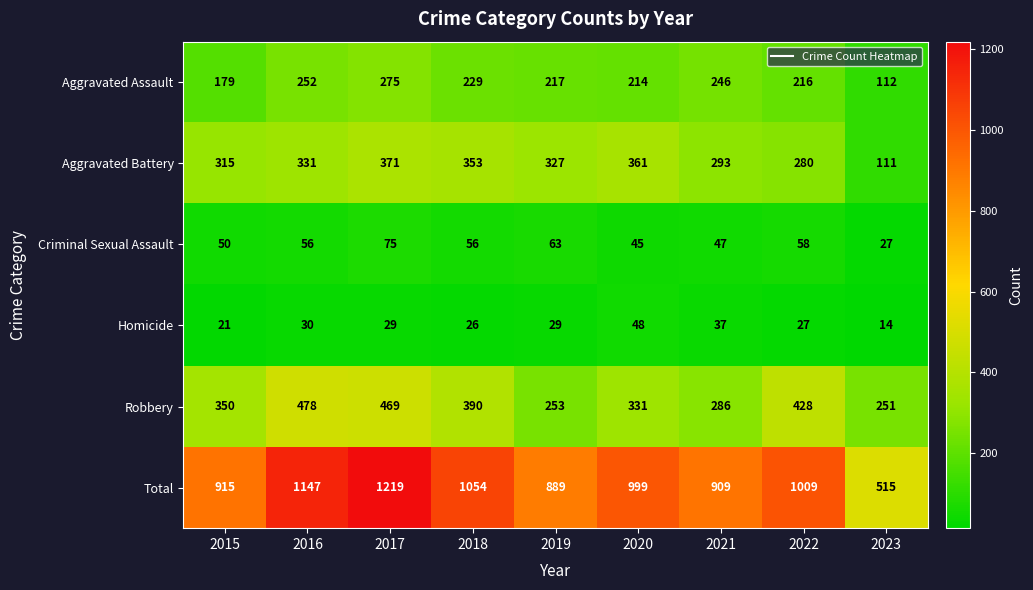

Rank the series at 2019 from highest to lowest value.

Total, Aggravated Battery, Robbery, Aggravated Assault, Criminal Sexual Assault, Homicide